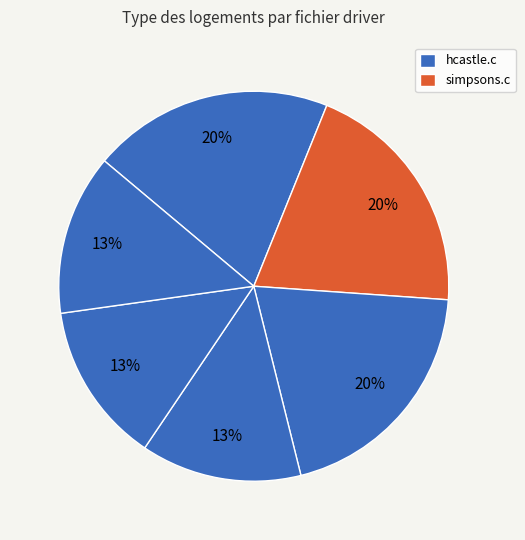

Count the number of slices in the pie.

6